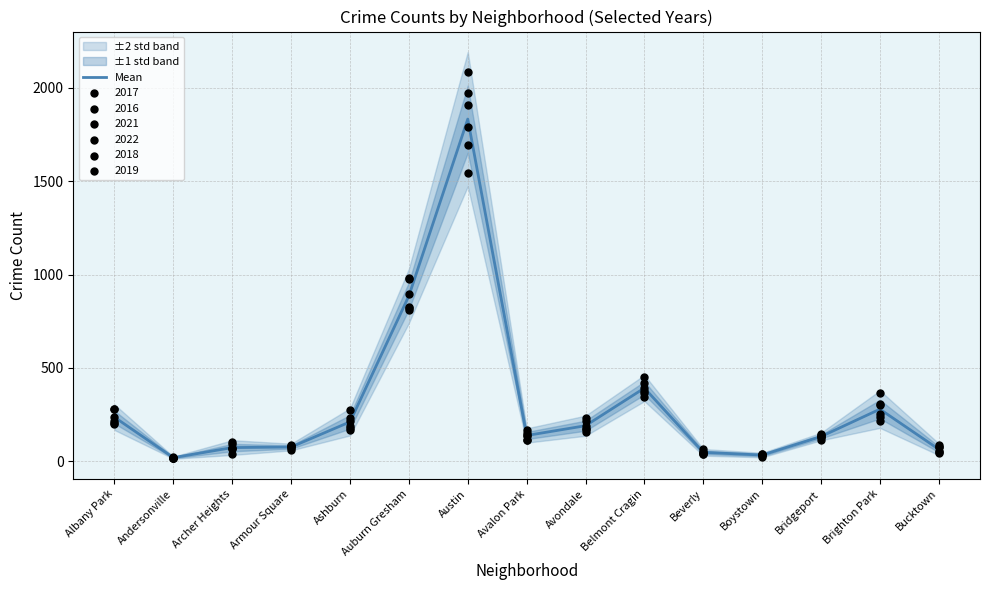

Approximately how many times larger is the value at Brighton Park compared to Belmont Cragin?

0.7